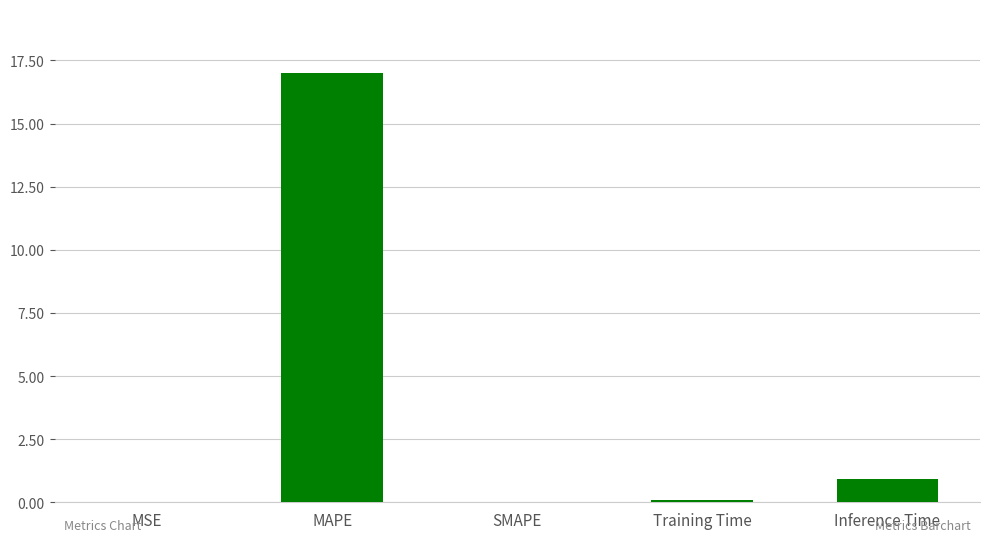

What is the sum of all values?

18.0